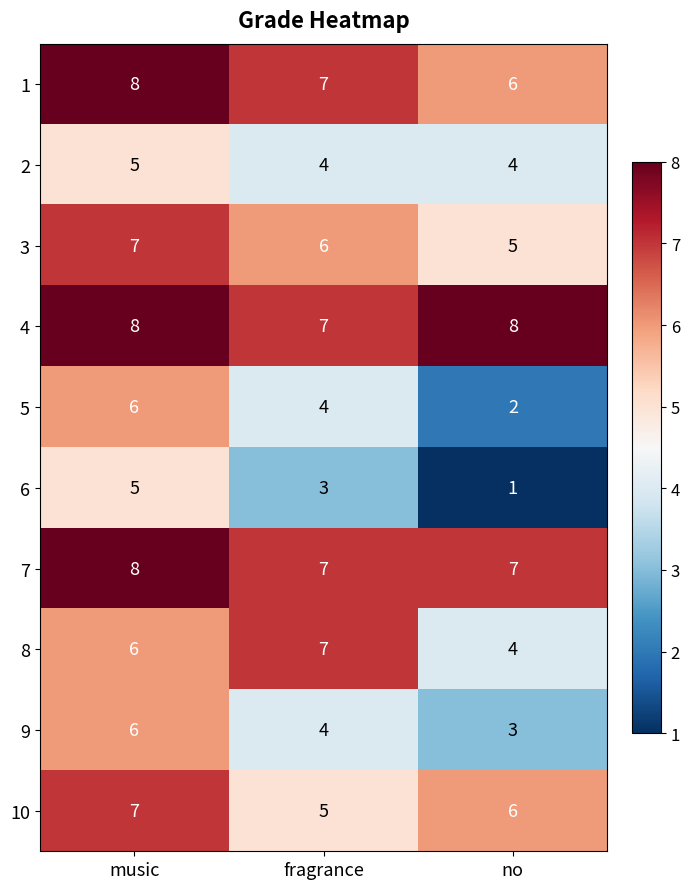

At which category is the sum across all series the highest?

music